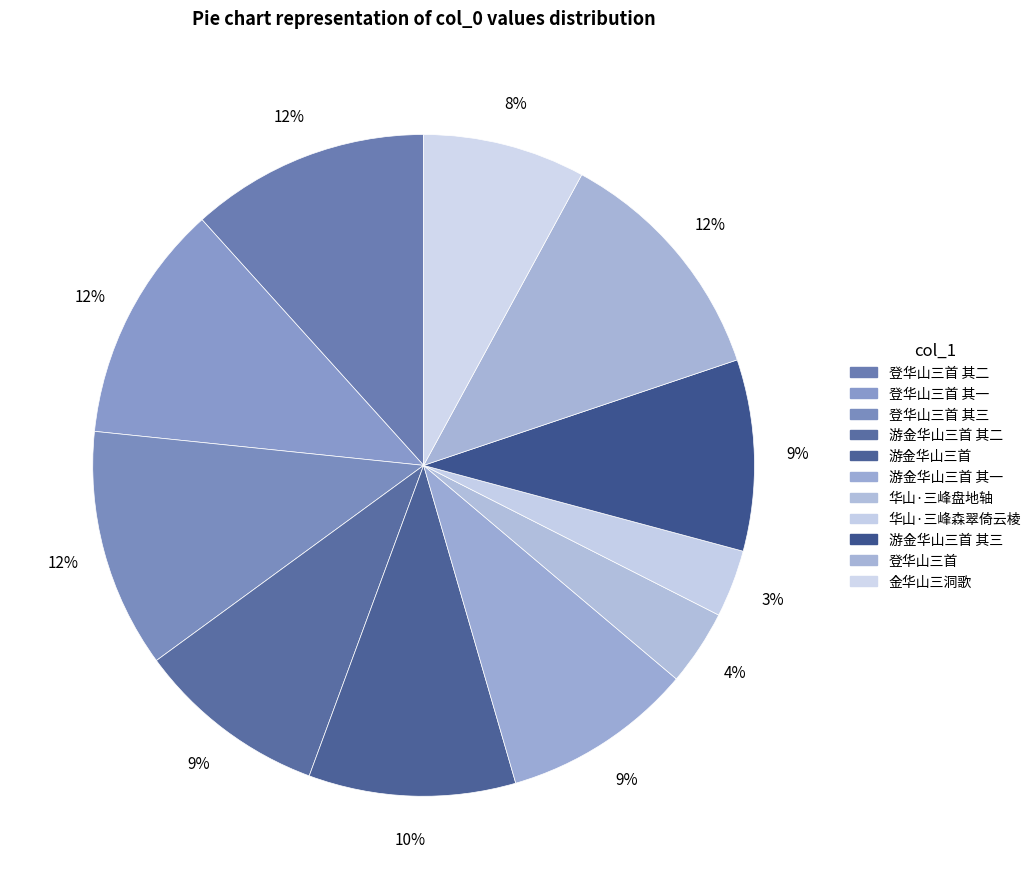

How many segments does this pie chart have?

11